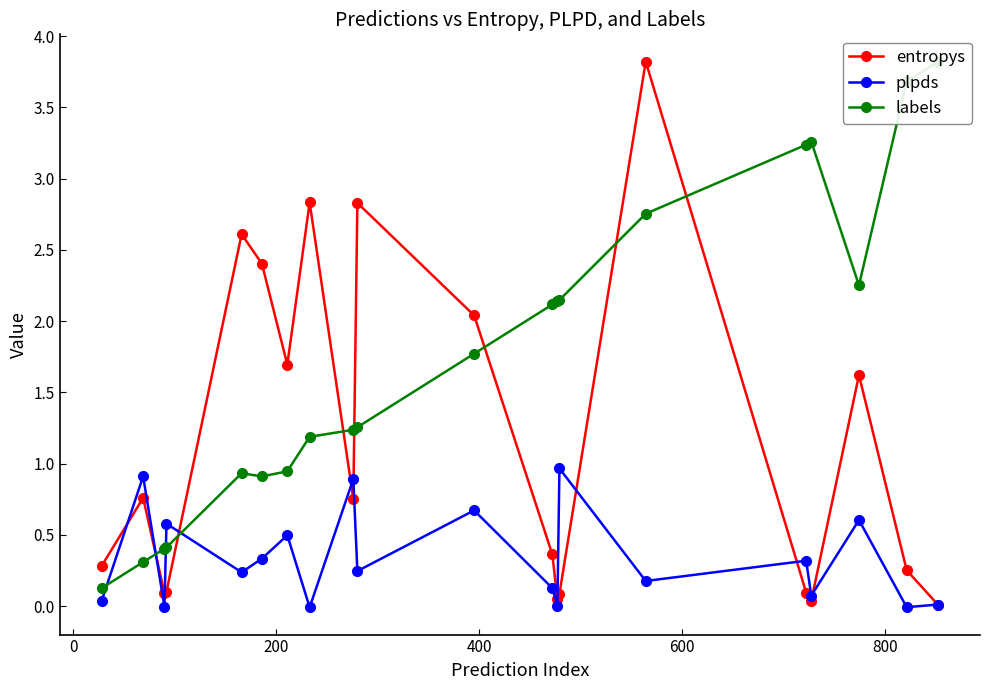

True or false: entropys has more than 2 points higher than both neighbors.

True